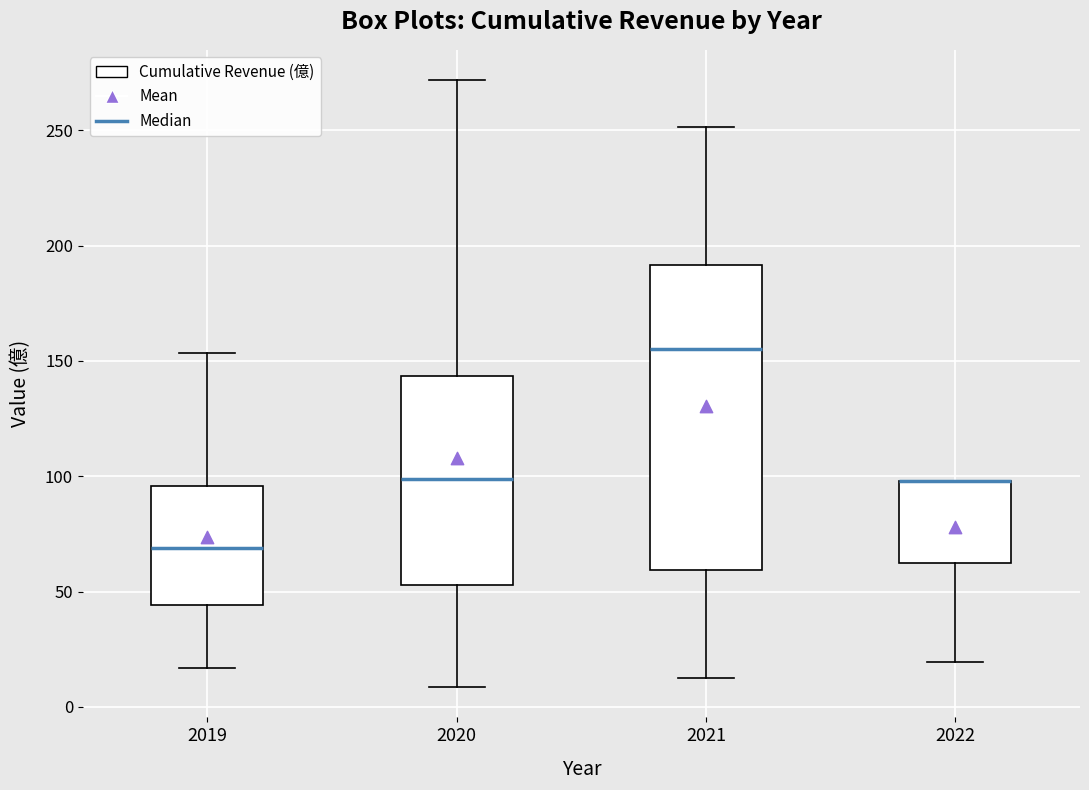

Where is the lower edge of the box at x = 2019 on the y-axis? The values are not printed on the chart, so give them approximately, as read against the axis.

45